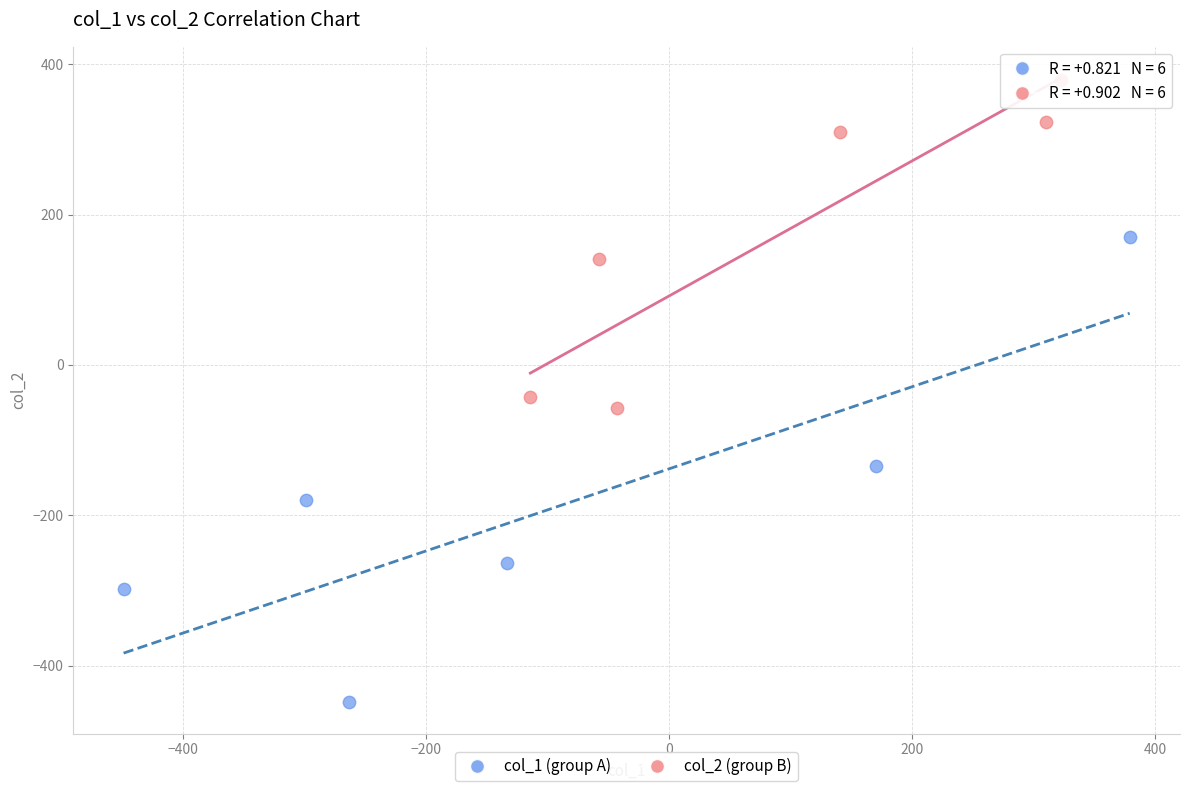

Which series reaches the minimum Y coordinate?

col_1 (group A)